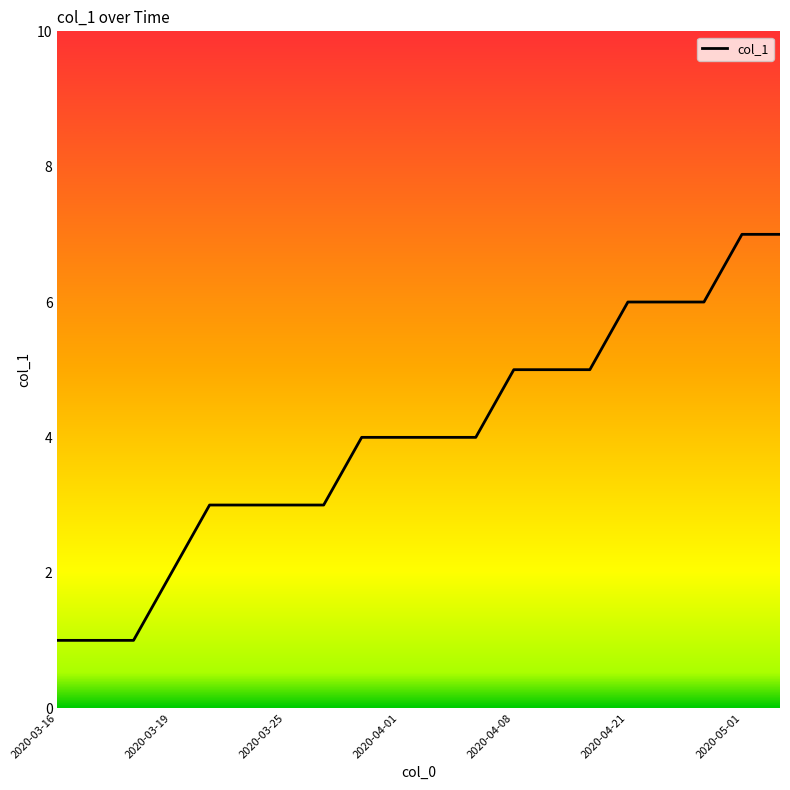

What is the difference between the maximum and minimum values?

6